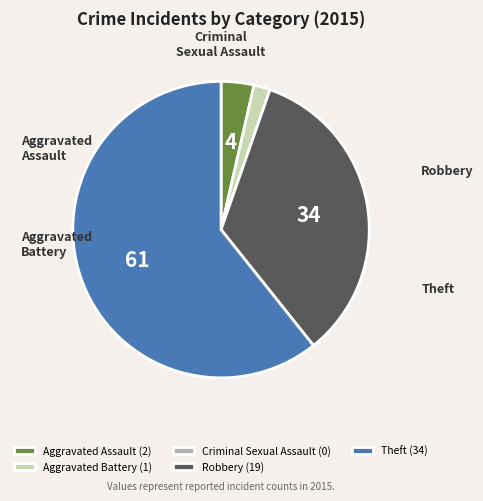

Which category has the biggest portion of the pie?

Theft